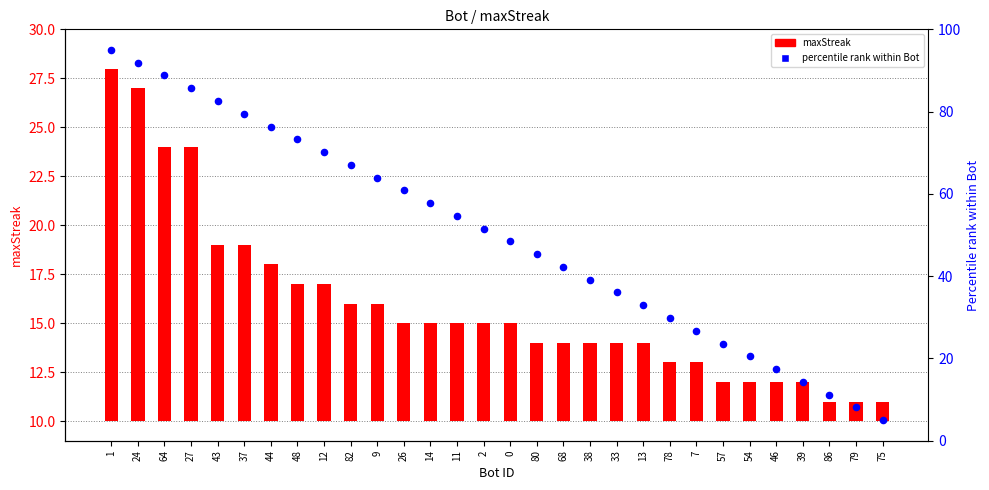

Which series reaches the maximum Y coordinate?

percentile rank within Bot